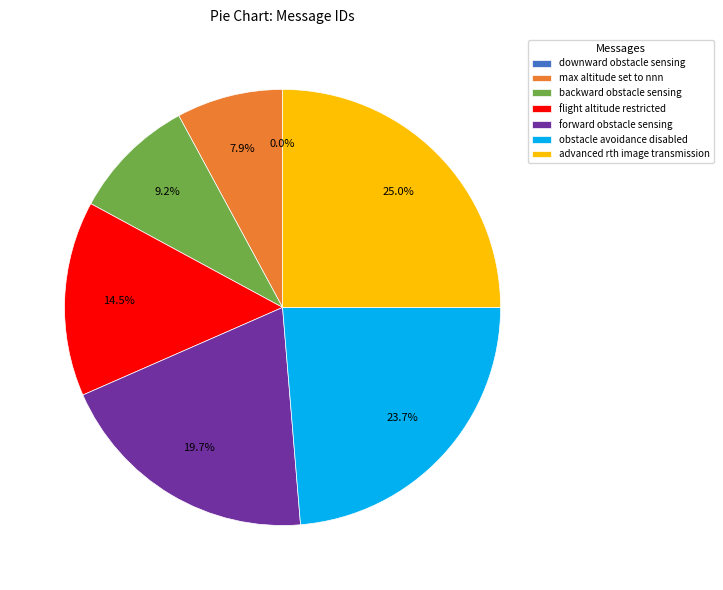

How much of the chart is everything except max altitude set to nnn?

92.1%